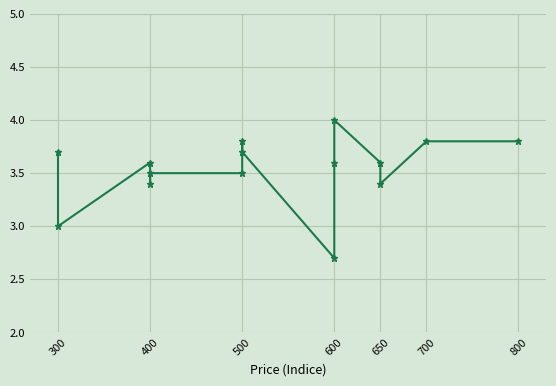

What is the smallest value displayed?

2.7